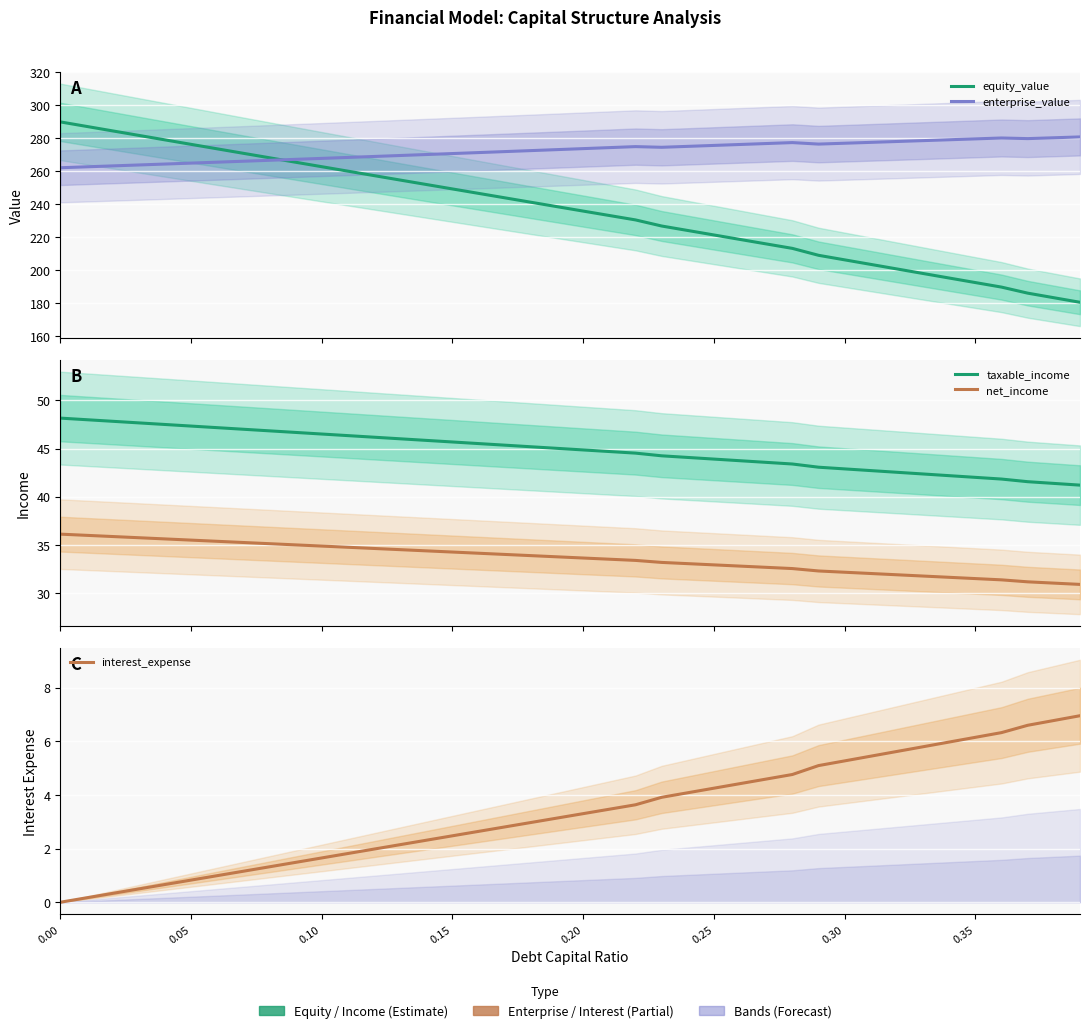

What are all the series names shown in the legend?

equity_value, enterprise_value, taxable_income, net_income, interest_expense